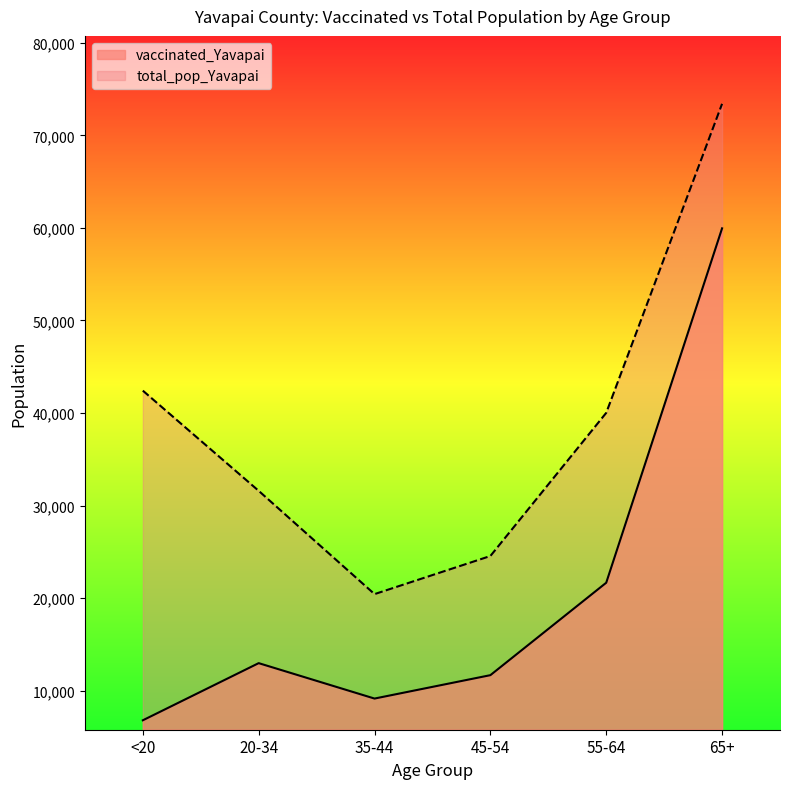

What is the smallest value displayed?

6794